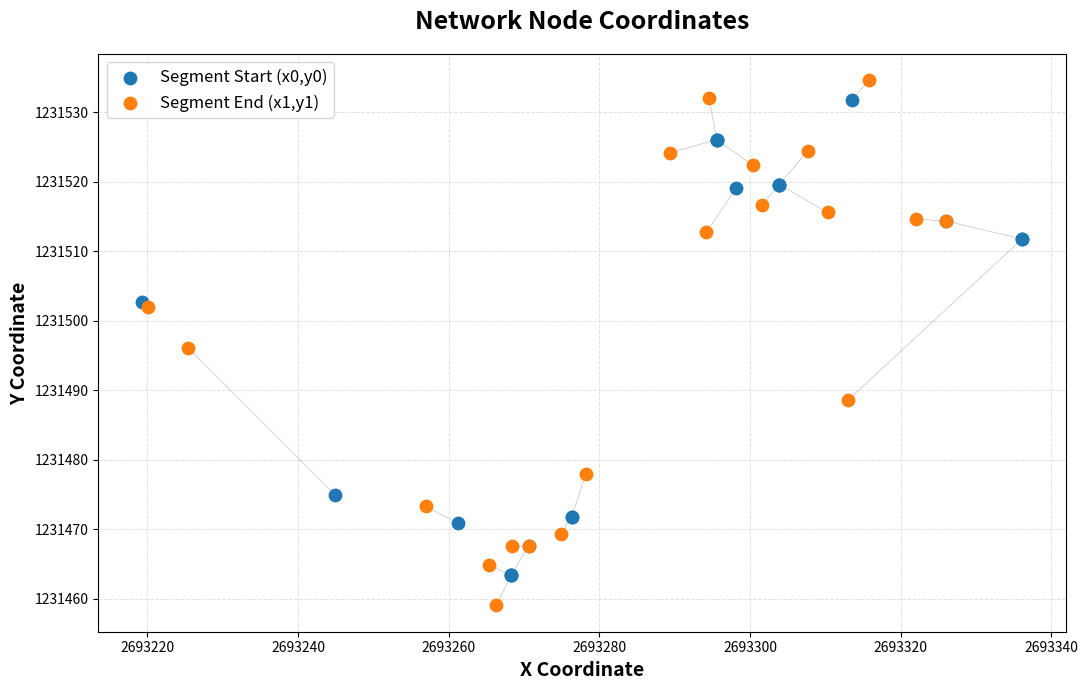

Which series contains the lowest Y value?

Segment End (x1,y1)